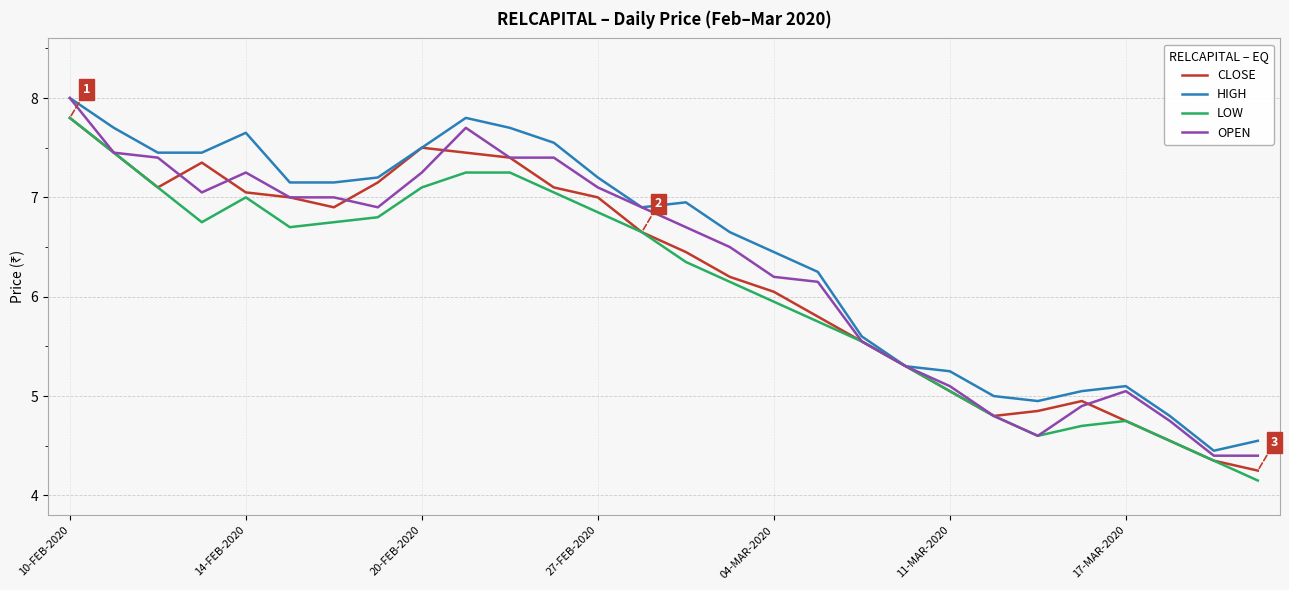

How many lines are shown in the chart?

4